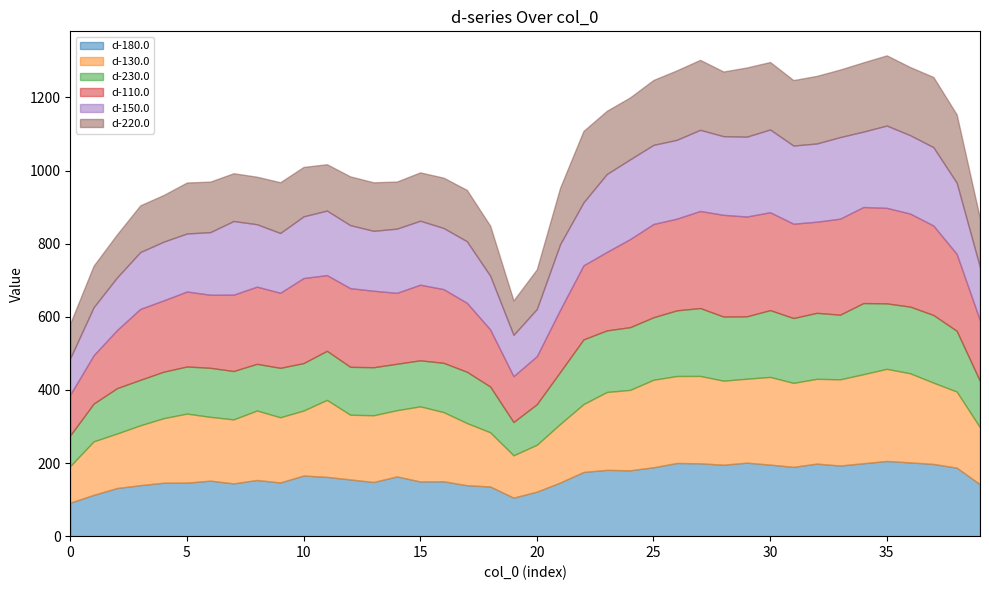

Where do d-110.0 and d-130.0 first cross each other?

0 and 1